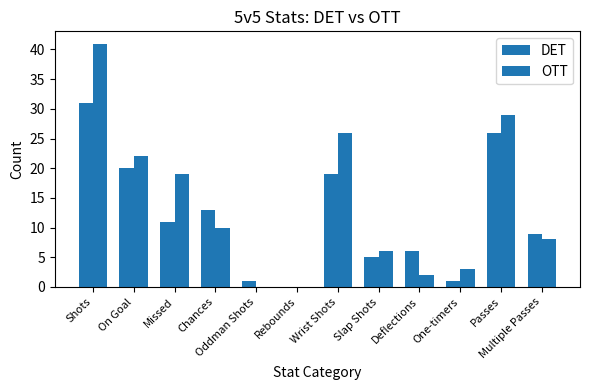

The value of DET at On Goal is 20. True or false?

True